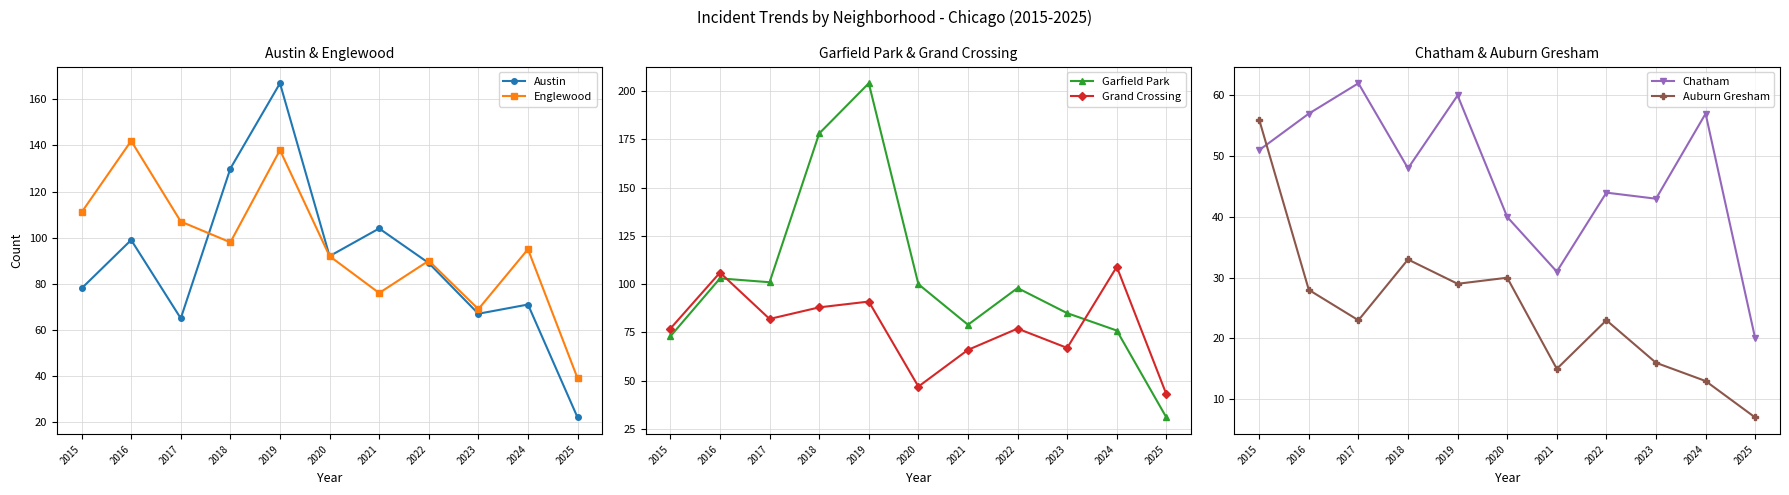

Which series has the widest spread of values?

Garfield Park